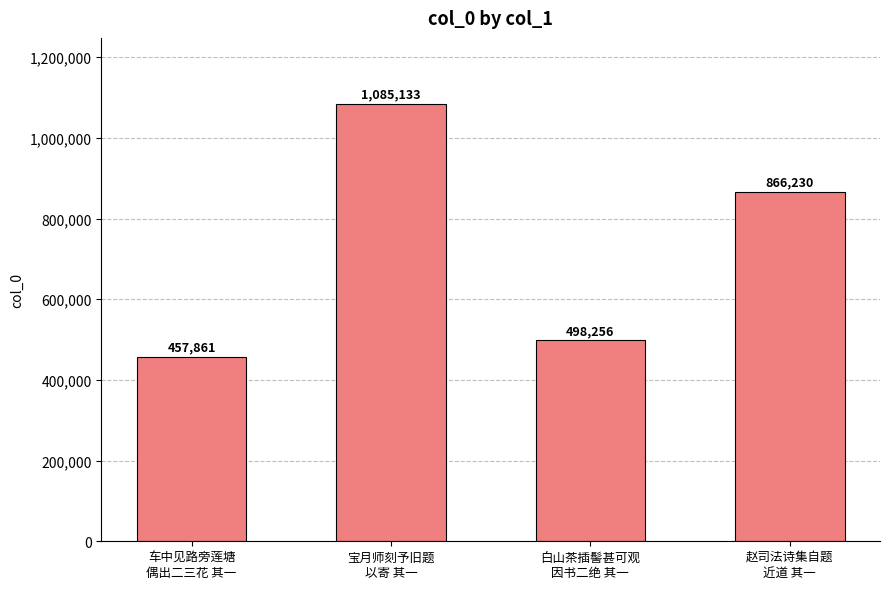

List the labels in order of value, smallest first.

车中见路旁莲塘
偶出二三花 其一, 白山茶插髻甚可观
因书二绝 其一, 赵司法诗集自题
近道 其一, 宝月师刻予旧题
以寄 其一